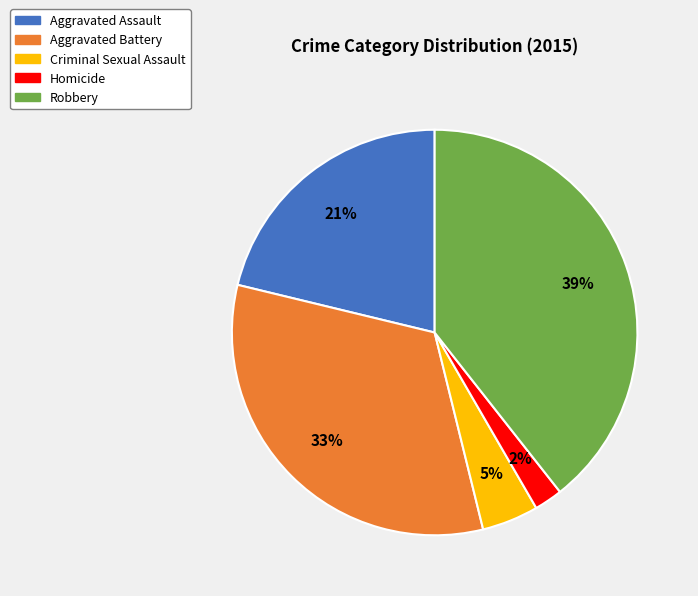

Is it true that Robbery is 39% of the pie?

True